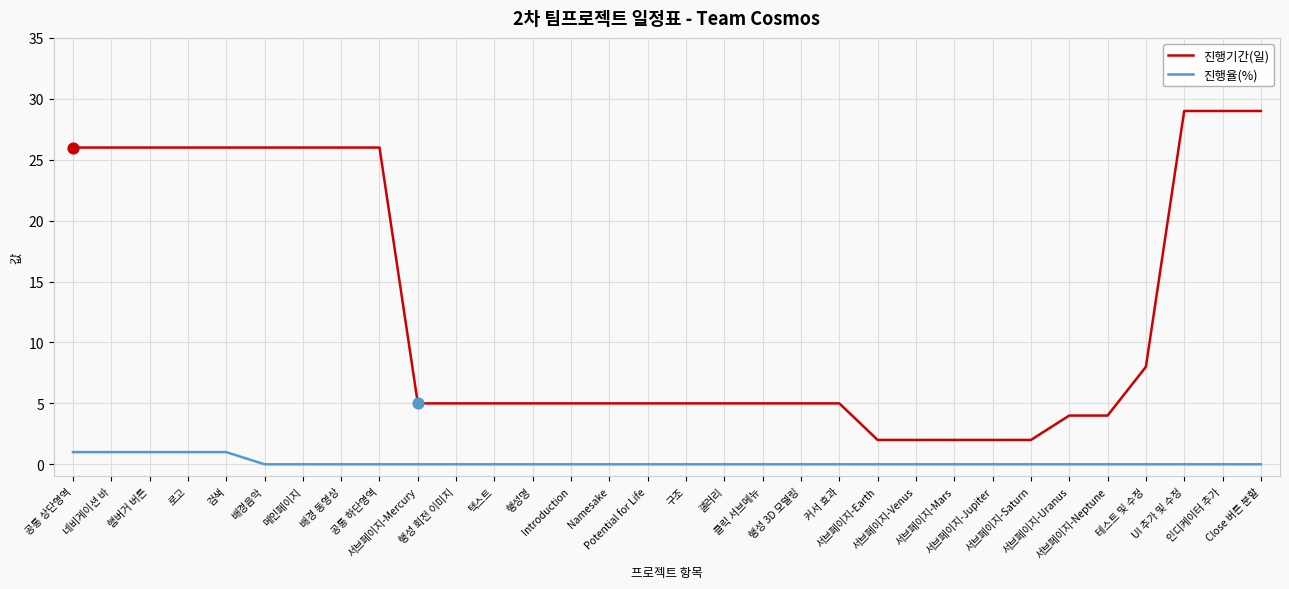

Which series has the largest total across all categories?

진행기간(일)